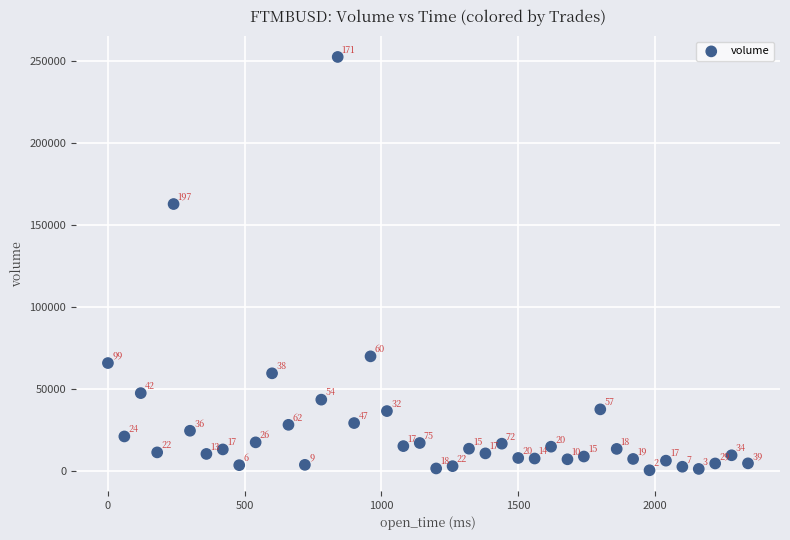

What is the range of Y values (max minus min)?

252352